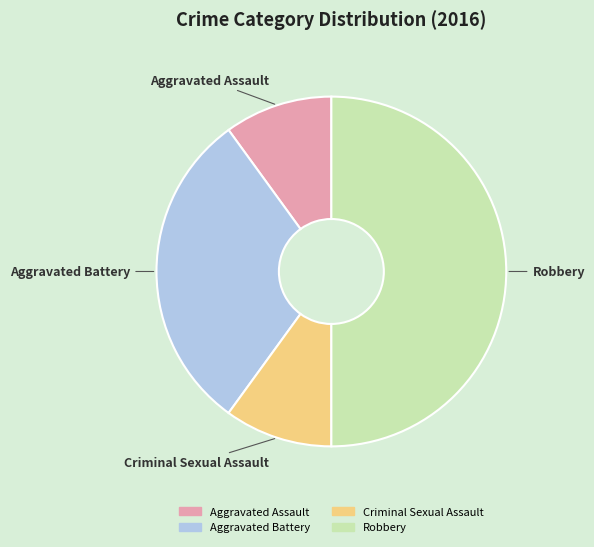

Does Criminal Sexual Assault represent more than half of the total?

No